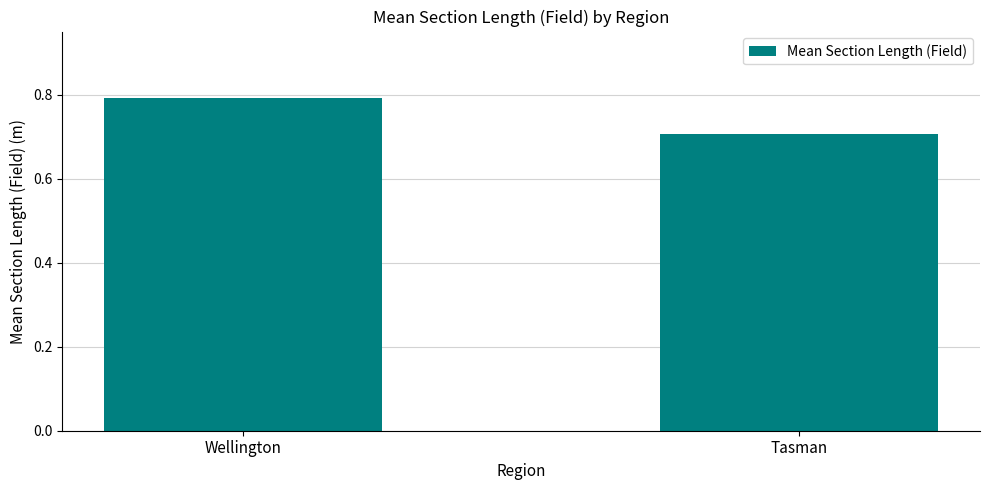

Is it true that the value at Wellington is 0.3?

False